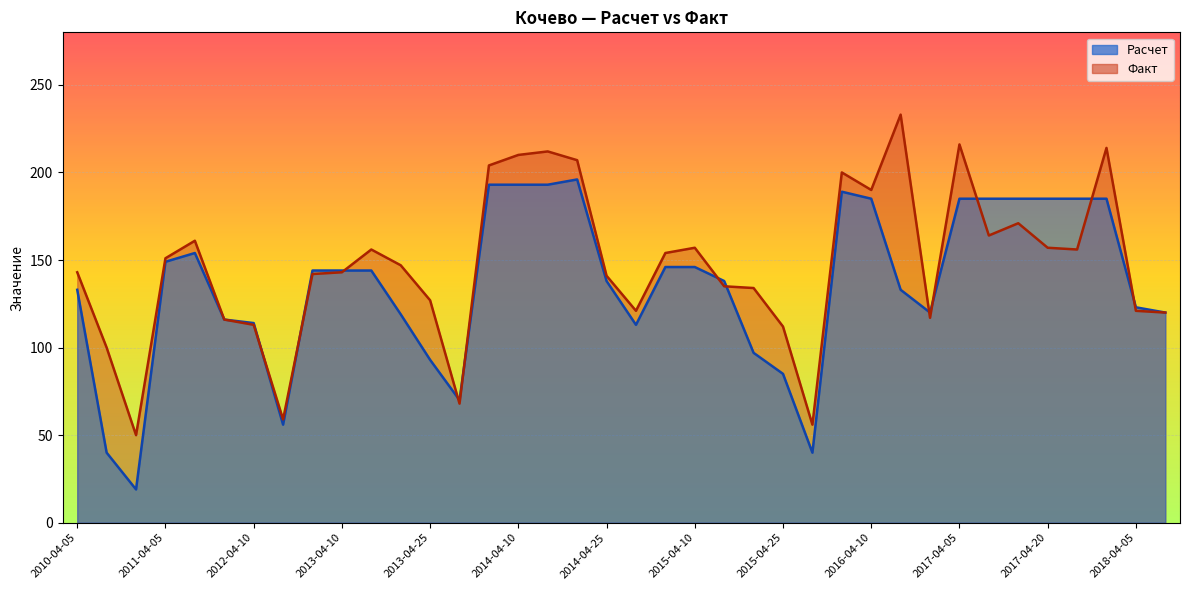

What are all the series names shown in the legend?

Расчет, Факт